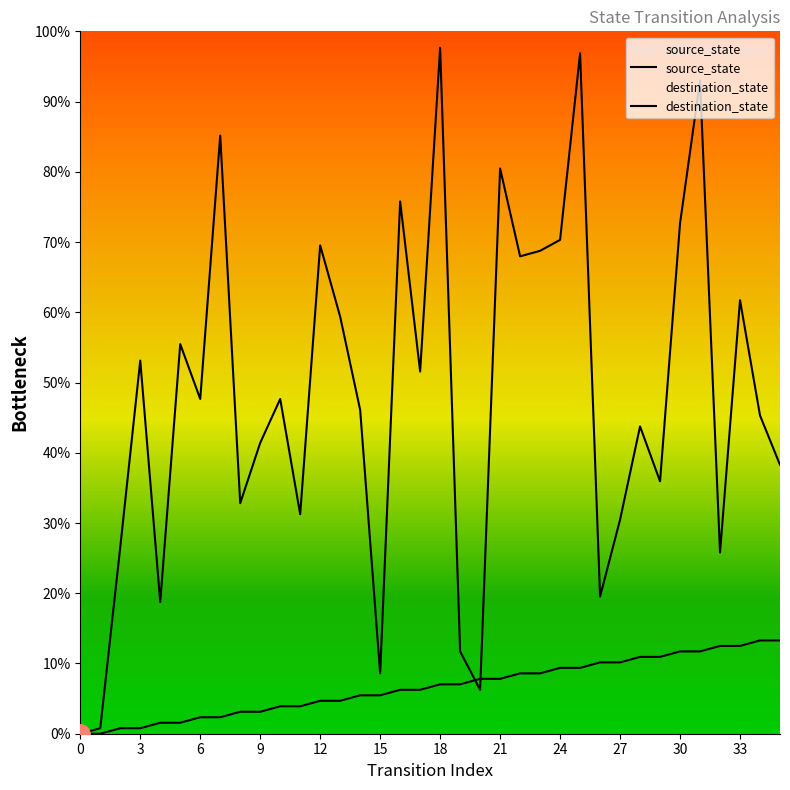

How many lines are shown in the chart?

2